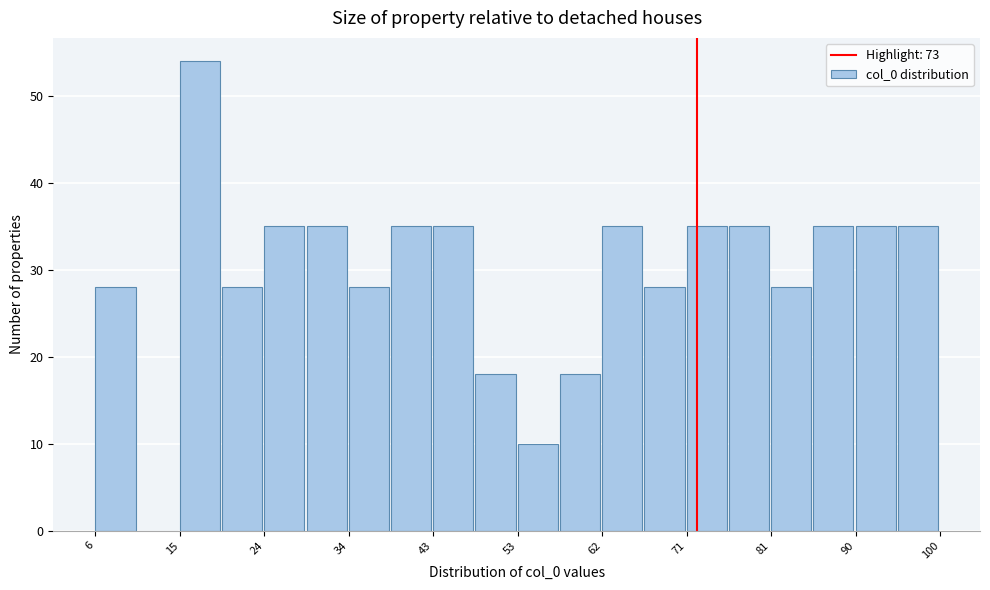

Reading left to right, list every bar in this chart as the range it spans on the x-axis followed by its height. Neither the bar edges nor the heights are printed on the chart, so give them approximately, as read against the axes.

6.0 to 10.7: 28
10.7 to 15.4: 0
15.4 to 20.1: 54
20.1 to 24.8: 28
24.8 to 29.5: 35
29.5 to 34.2: 35
34.2 to 38.9: 28
38.9 to 43.6: 35
43.6 to 48.3: 35
48.3 to 53.0: 18
53.0 to 57.7: 10
57.7 to 62.4: 18
62.4 to 67.1: 35
67.1 to 71.8: 28
71.8 to 76.5: 35
76.5 to 81.2: 35
81.2 to 85.9: 28
85.9 to 90.6: 35
90.6 to 95.3: 35
95.3 to 100.0: 35